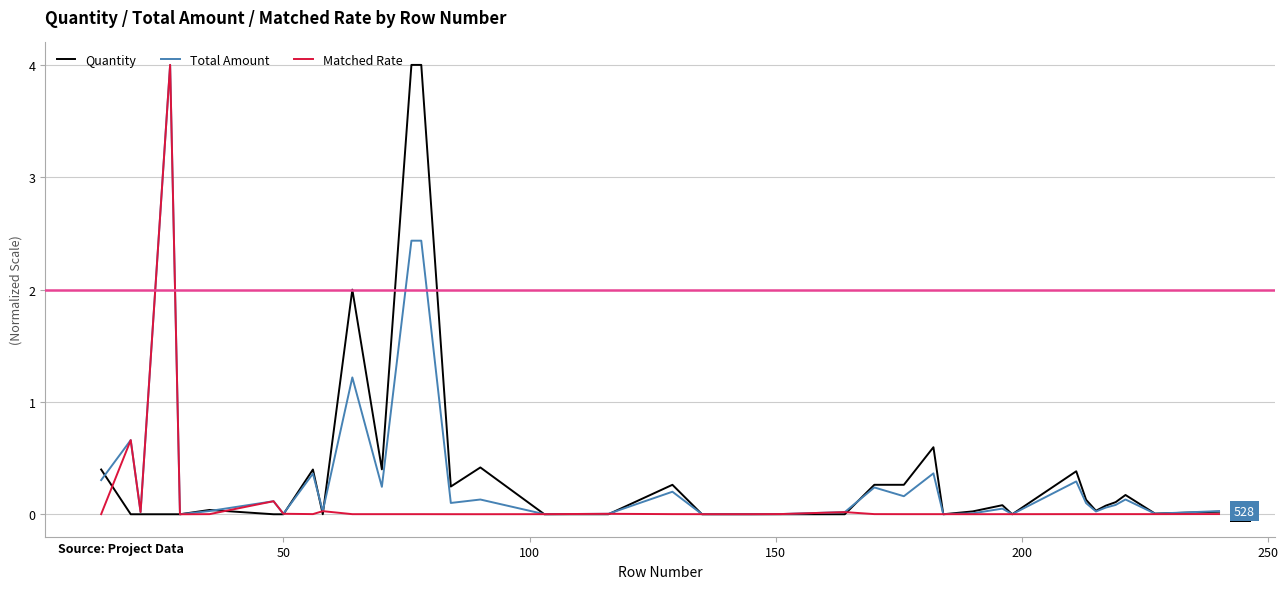

What is the maximum value for Total Amount?

4.0